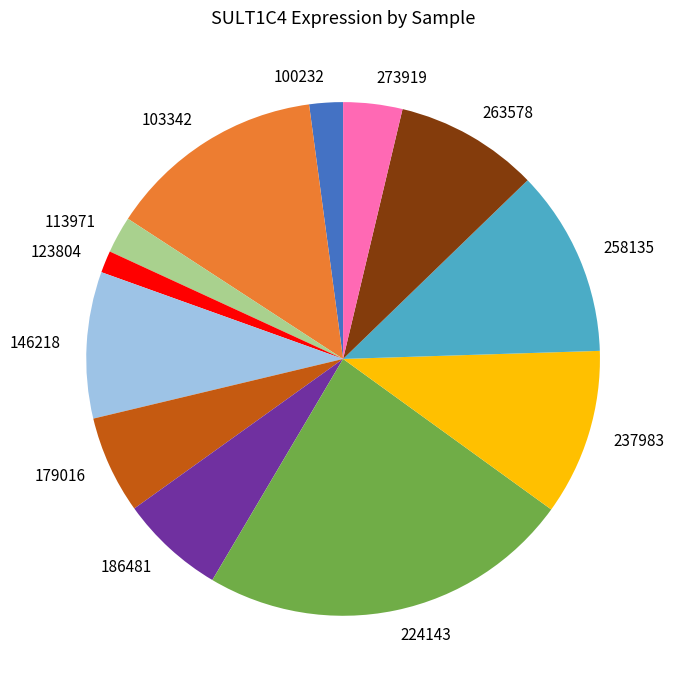

Is the sum of 263578 and 179016 greater than half?

No